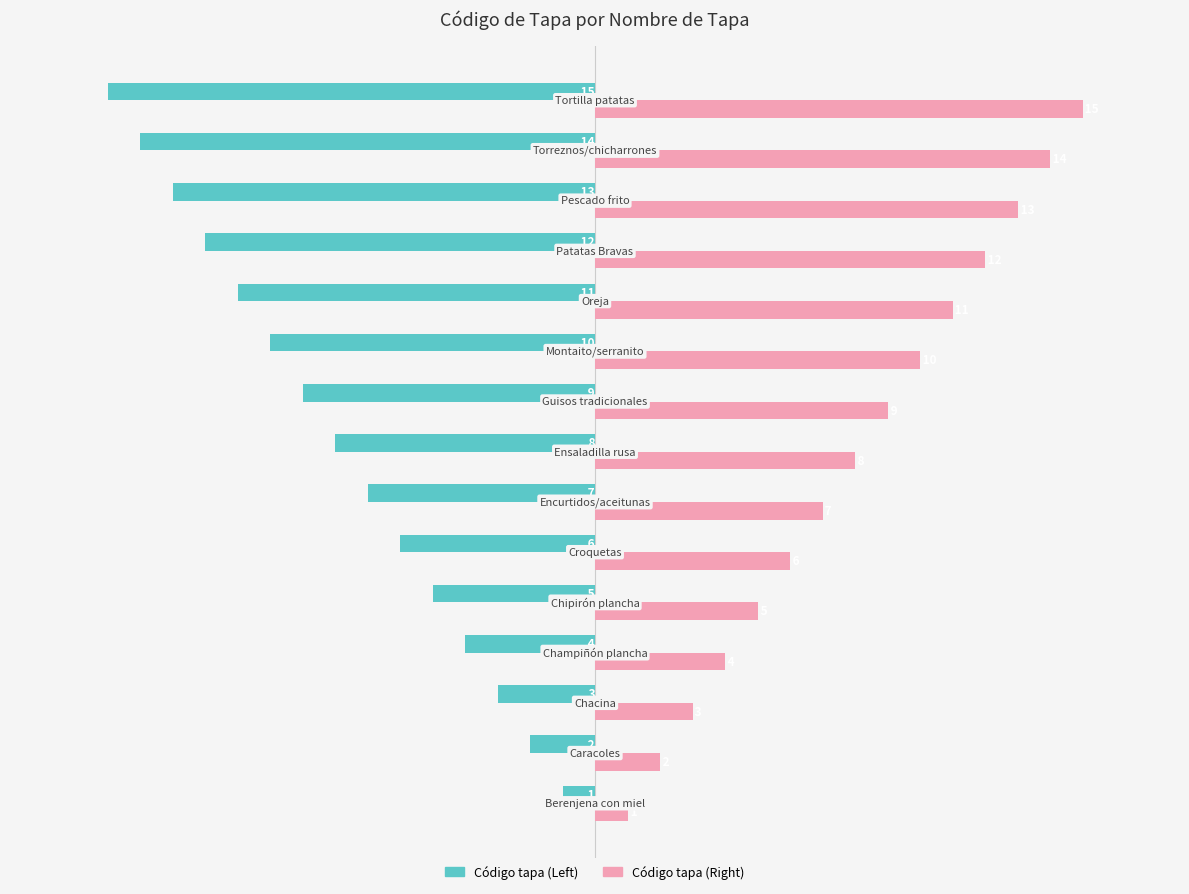

What is the difference between the maximum and minimum values in the Código tapa (Right) series?

14